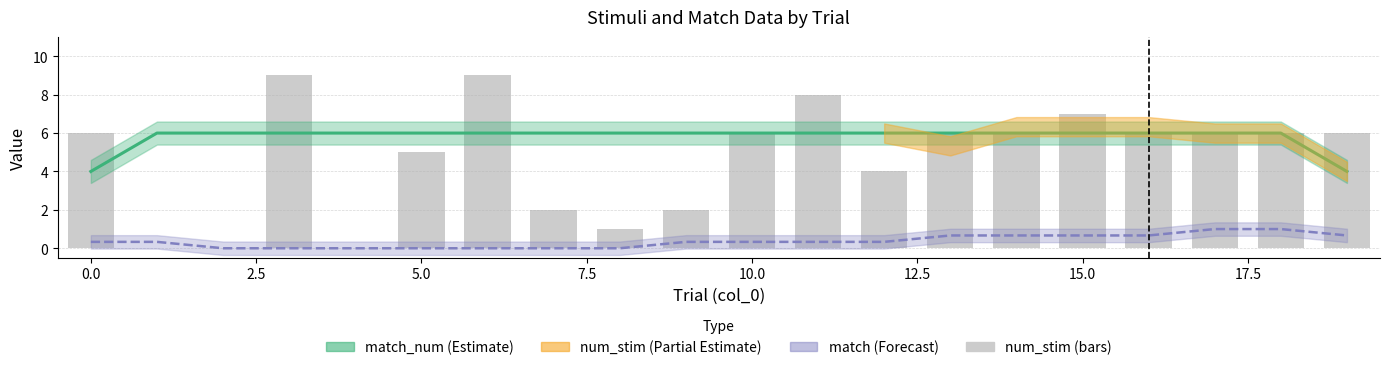

Are the bars horizontal?

No